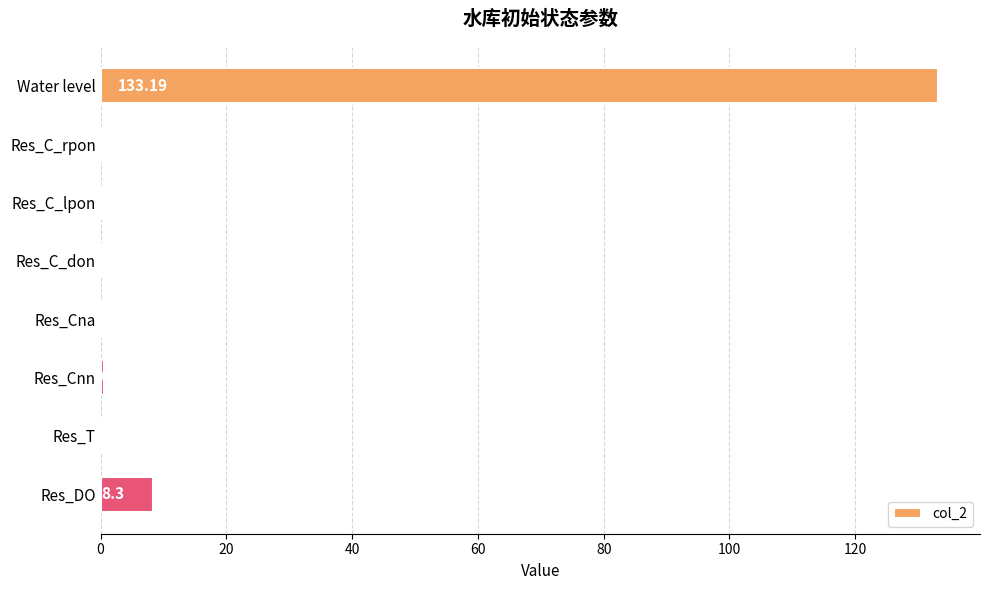

Between Res_Cna and Res_C_don, which is larger?

Res_Cna